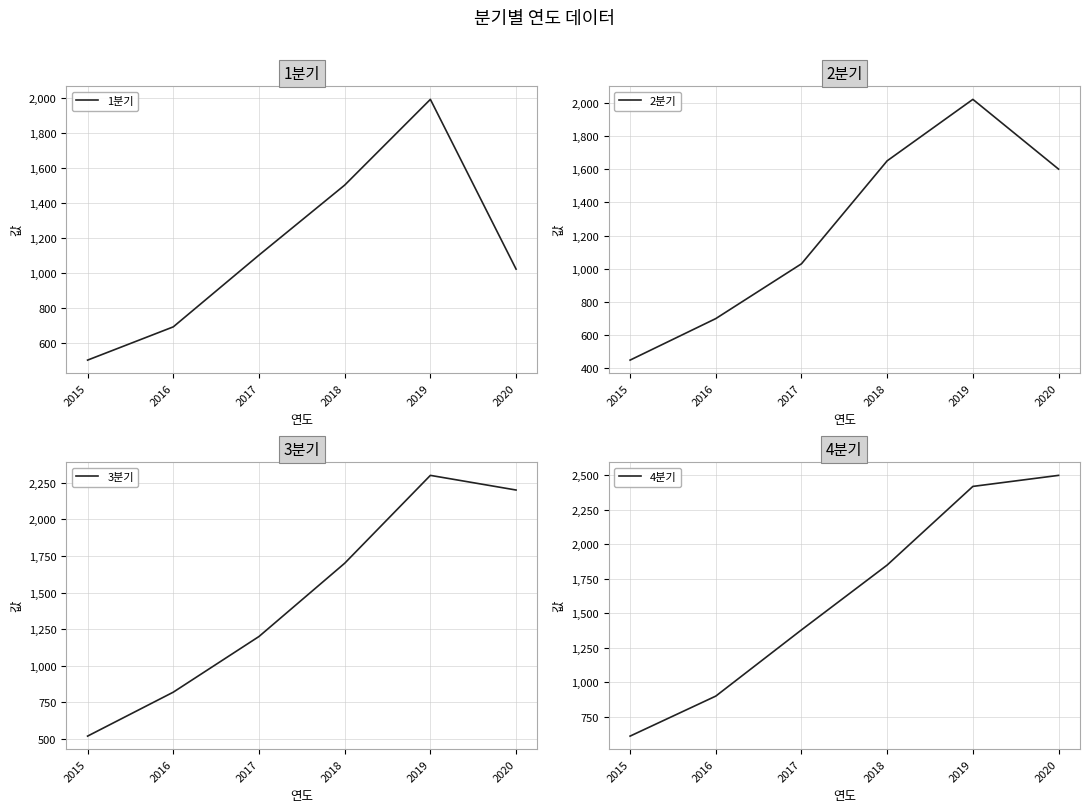

What are all the series names shown in the legend?

1분기, 2분기, 3분기, 4분기